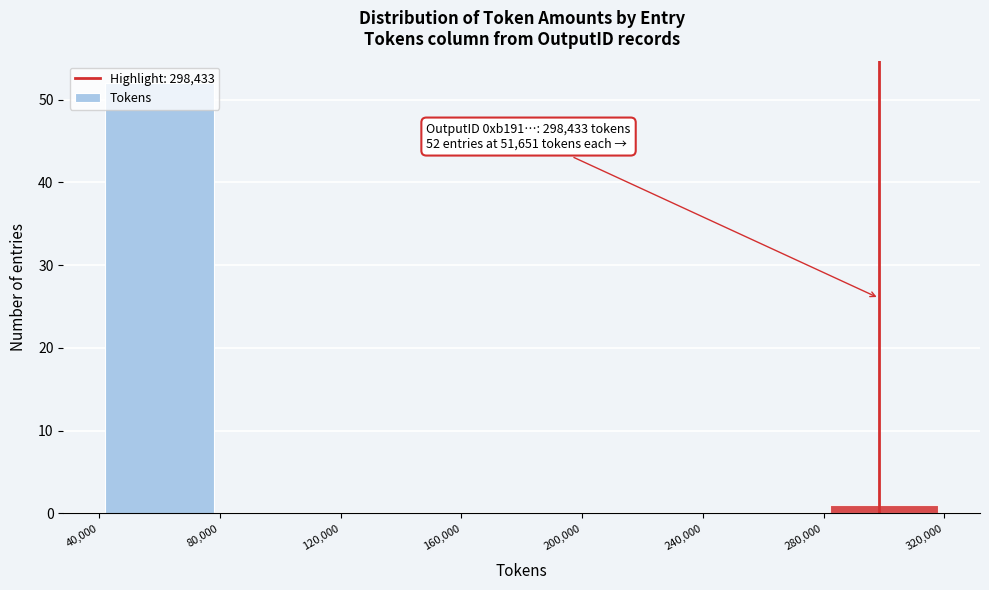

Over which range of the x-axis is the bar tallest?

40,000 to 80,000